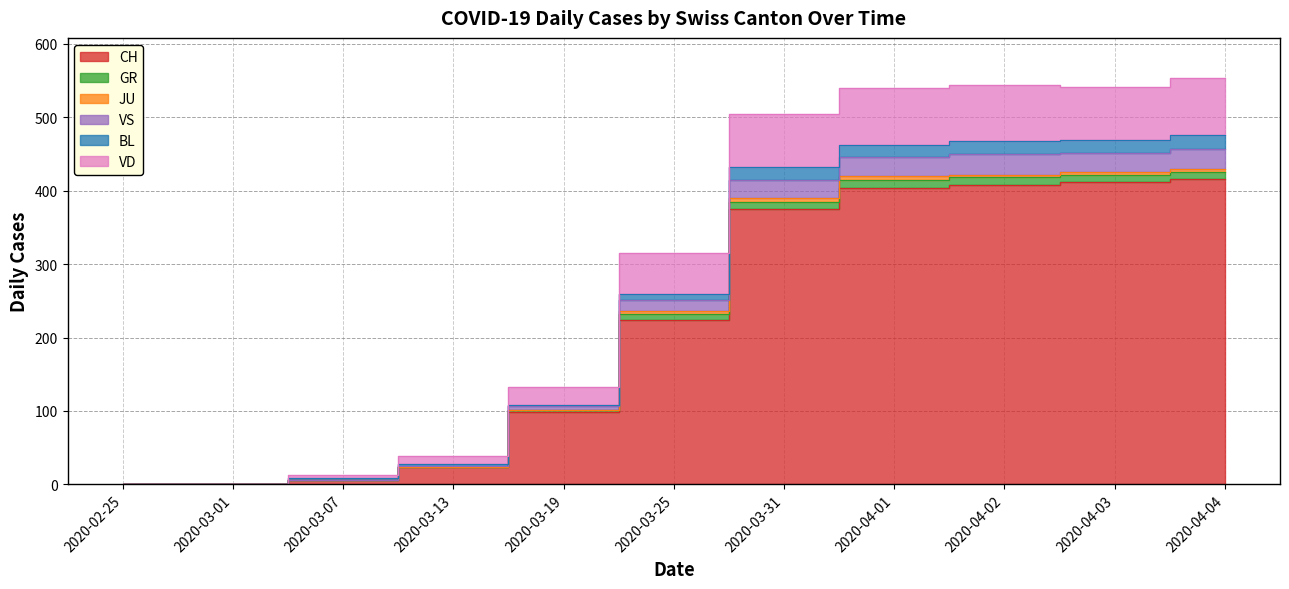

What is the label of the 5th point from the right?

2020-03-31